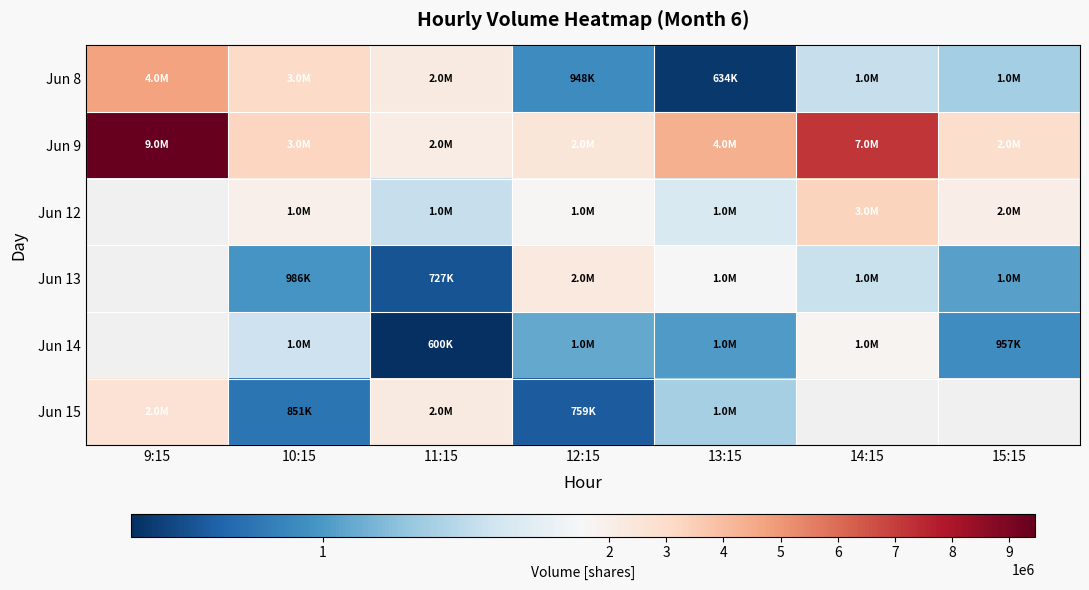

At which label does Jun 9 first exceed 3270409?

9:15